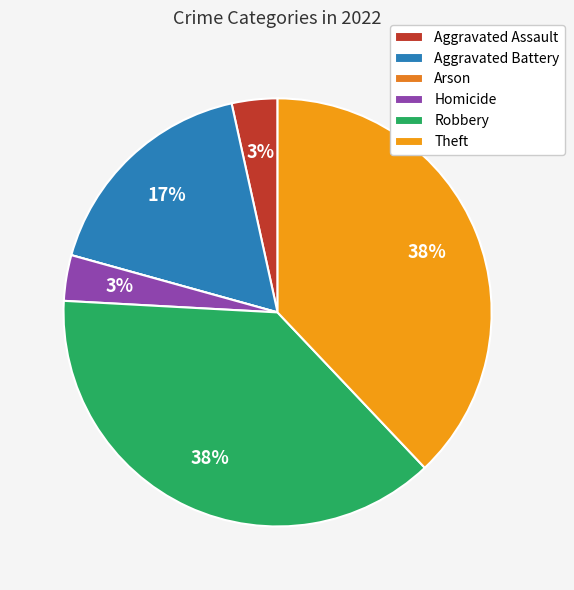

Combined, do Arson and Homicide account for over 50%?

No